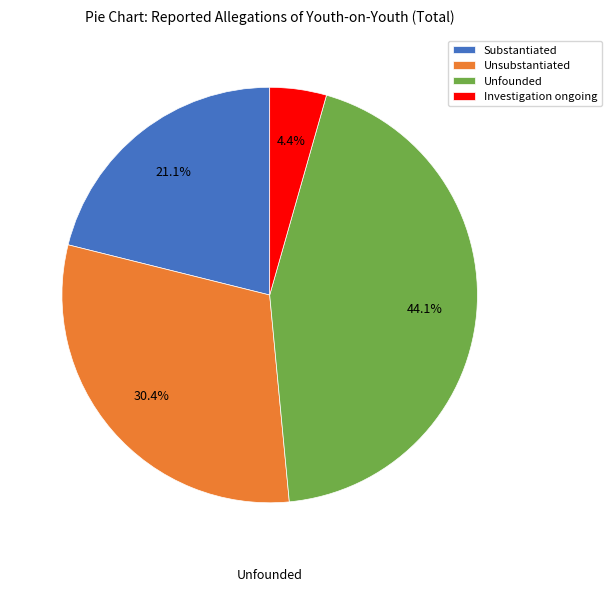

How many slices are in this pie chart?

4